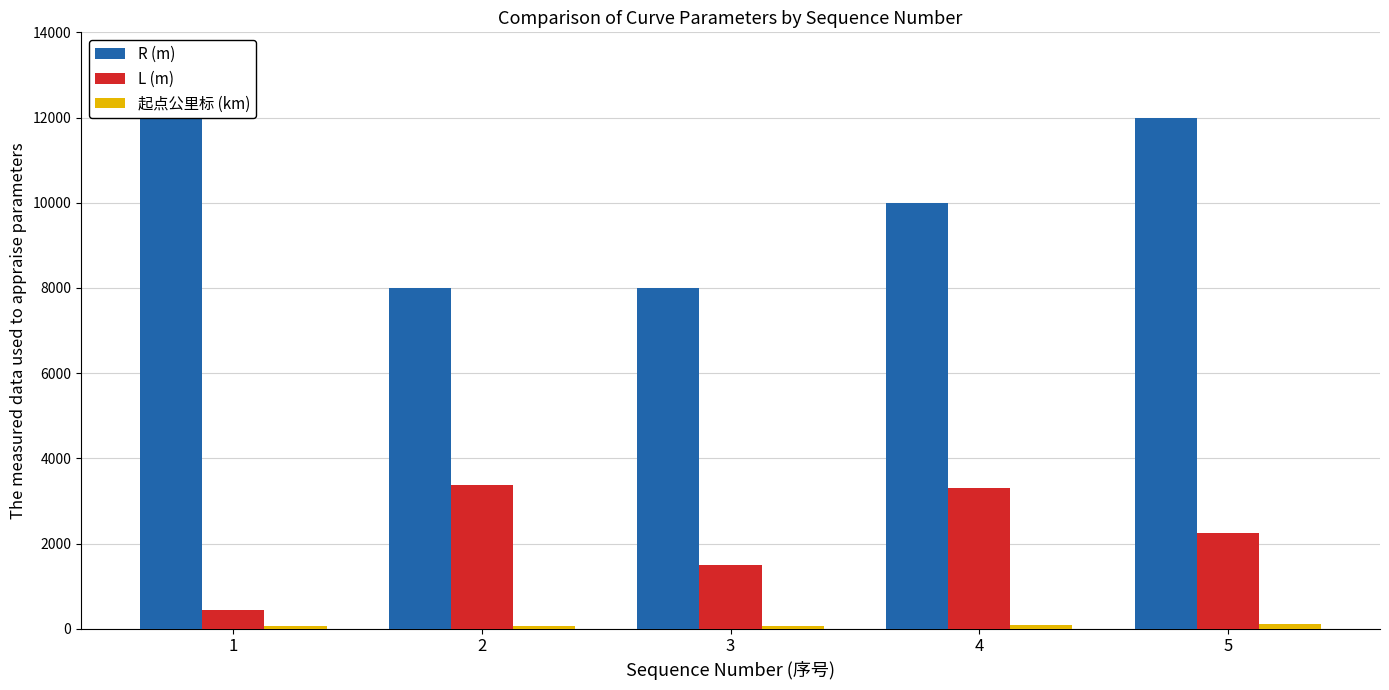

Rank the series by their average value, from highest to lowest.

R (m), L (m), 起点公里标 (km)